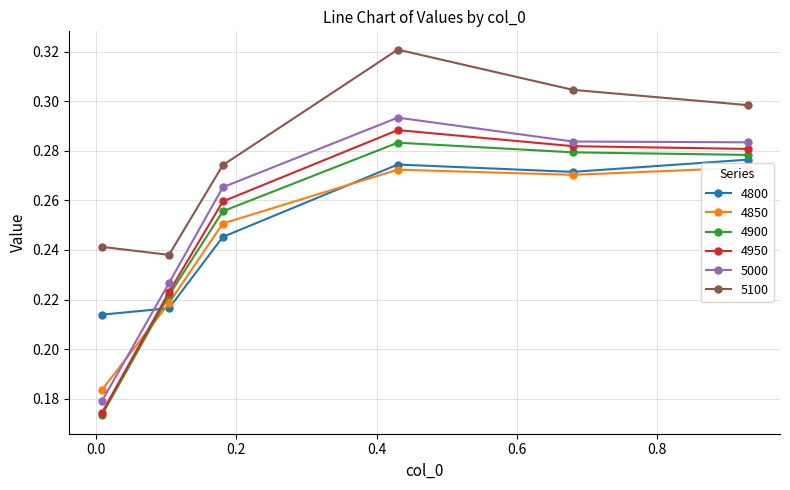

Which series changed the most between 0.00821917808219178 and 0.1041095890410959?

4950